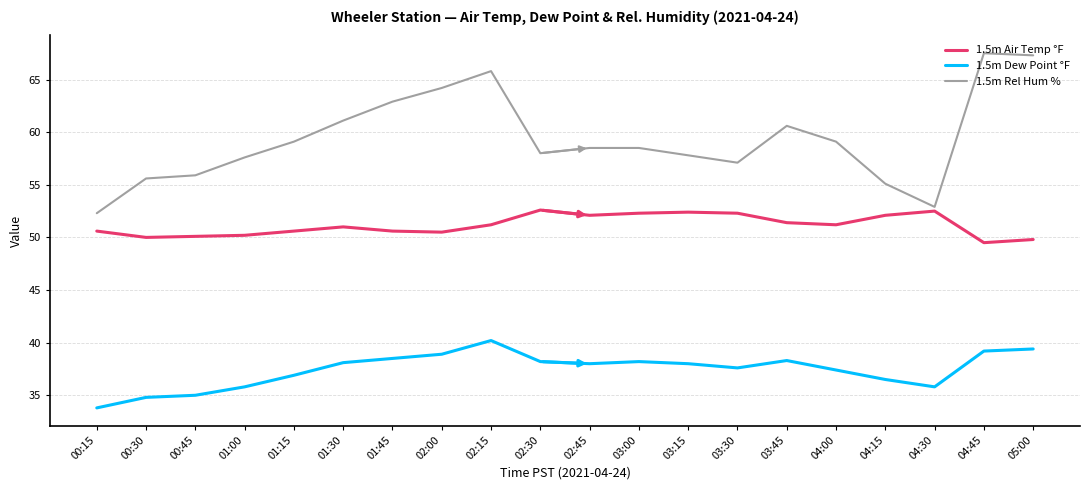

What is the difference between the maximum and minimum values in the 1.5m Rel Hum % series?

15.2